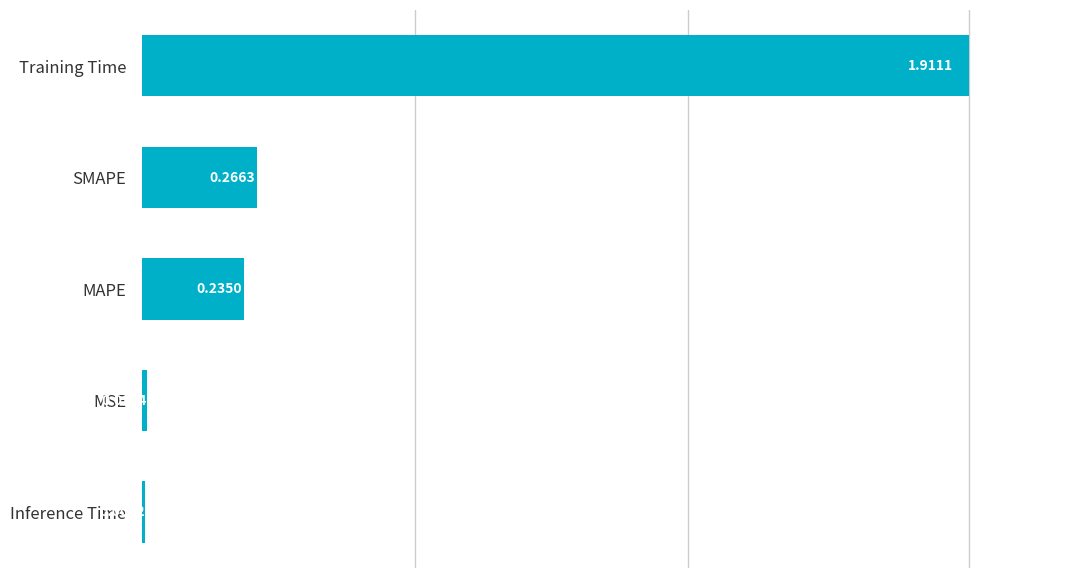

Rank the categories by value from lowest to highest.

Inference Time, MSE, MAPE, SMAPE, Training Time